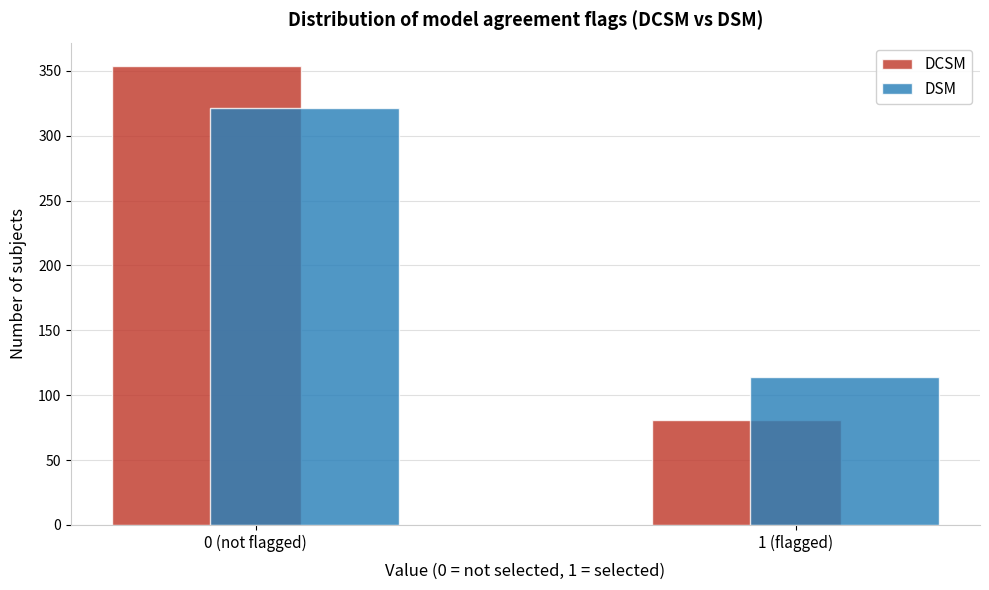

Reading left to right, list all the values displayed in this chart.

DCSM: 0 (not flagged)=354	1 (flagged)=81
DSM: 0 (not flagged)=321	1 (flagged)=114